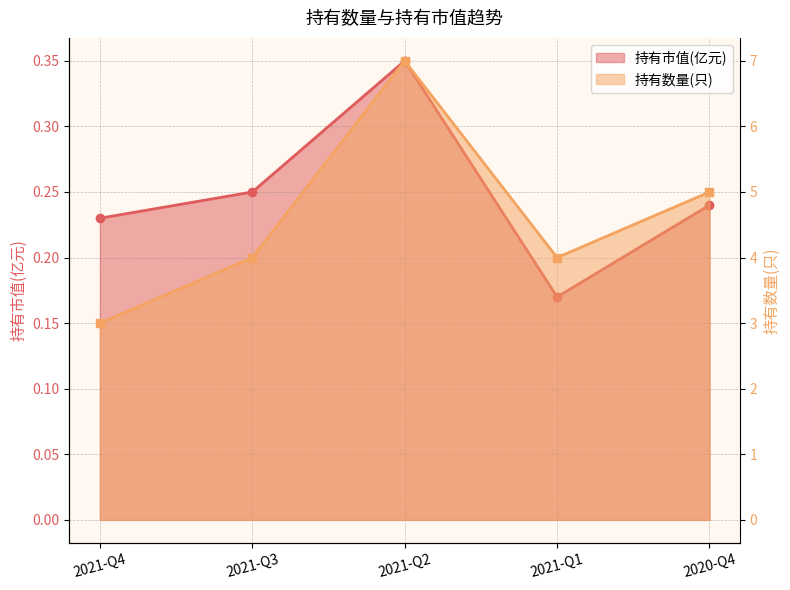

Rank the series by their average value, from highest to lowest.

持有数量(只), 持有市值(亿元)